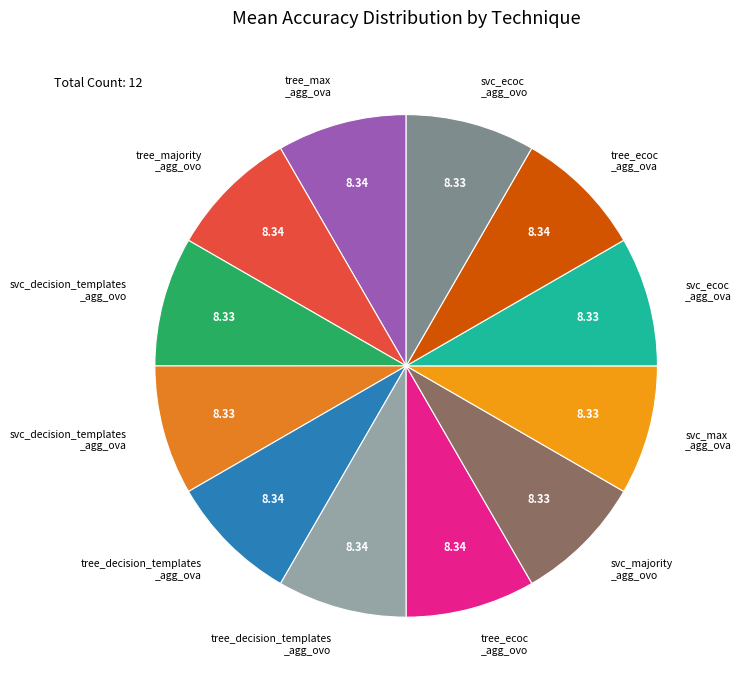

Is there any slice that represents more than half of the pie?

No